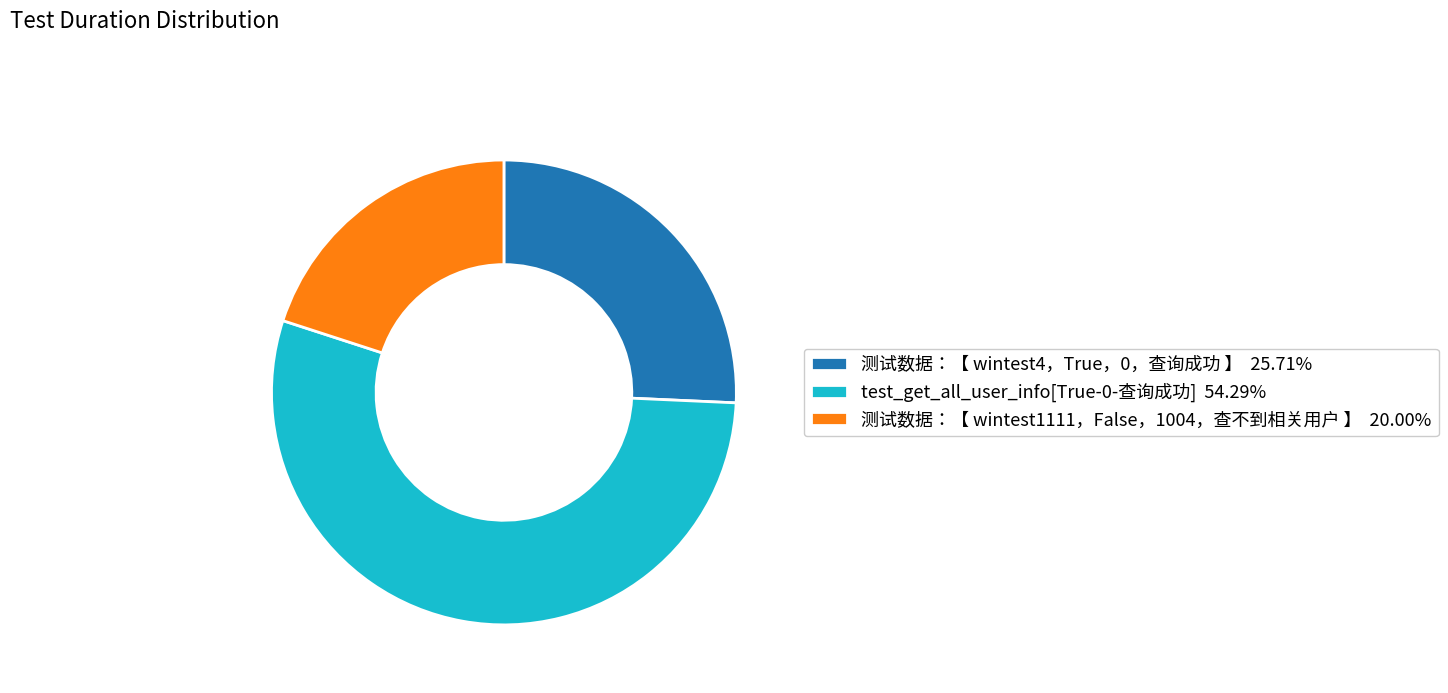

Which slice is the largest?

test_get_all_user_info[True-0-查询成功]